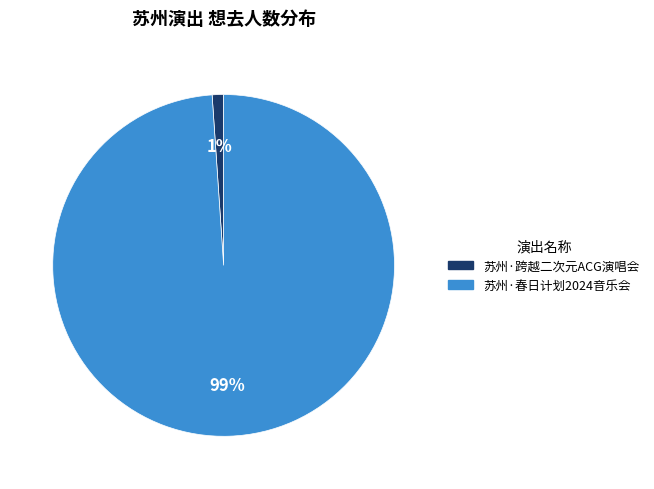

To the nearest percent, what is the difference between the largest and smallest slice percentages?

98%